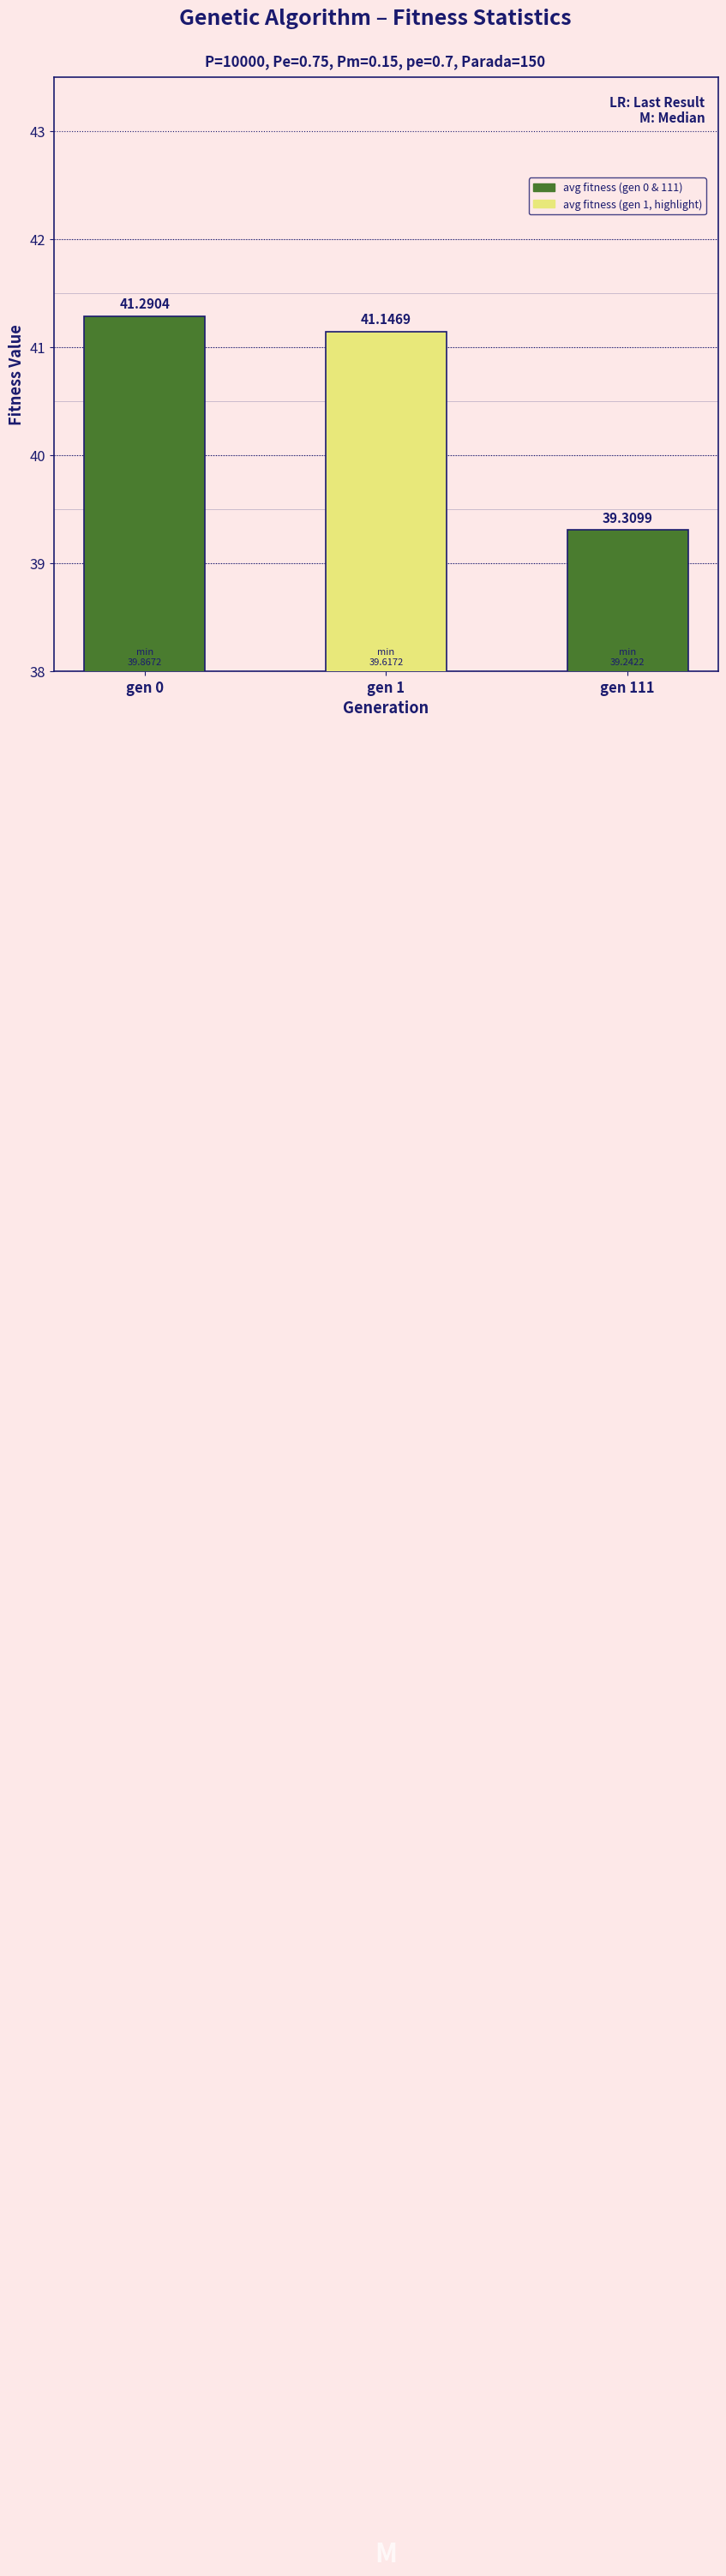

Which label corresponds to the smallest value in the chart?

gen 111